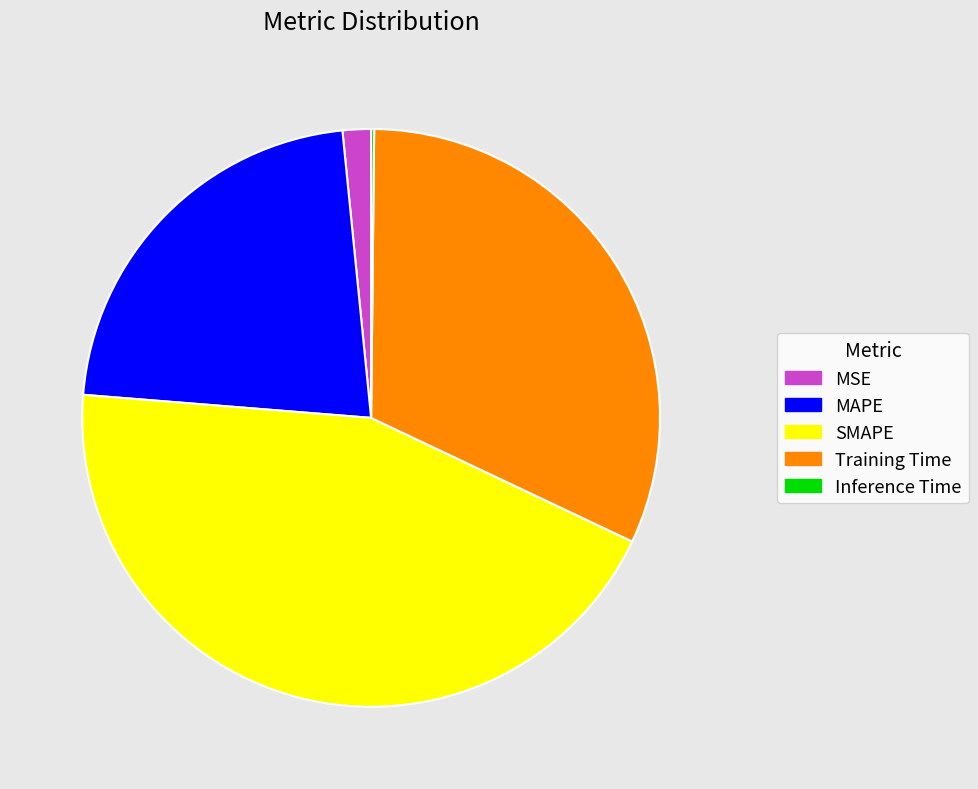

Which category has the biggest portion of the pie?

SMAPE